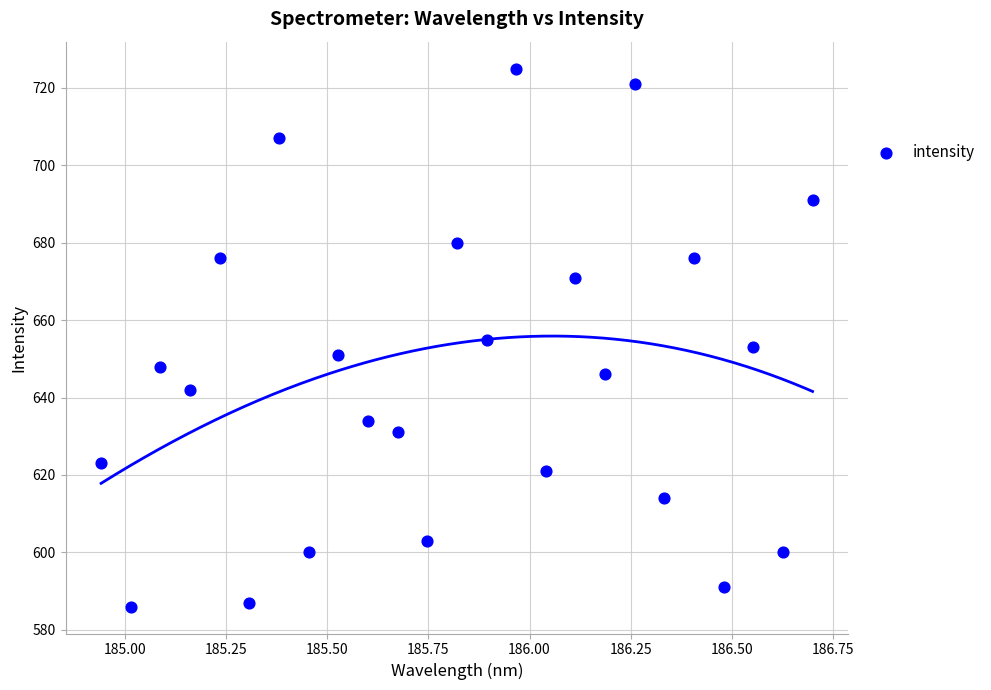

What is the range of Y values (max minus min)?

139